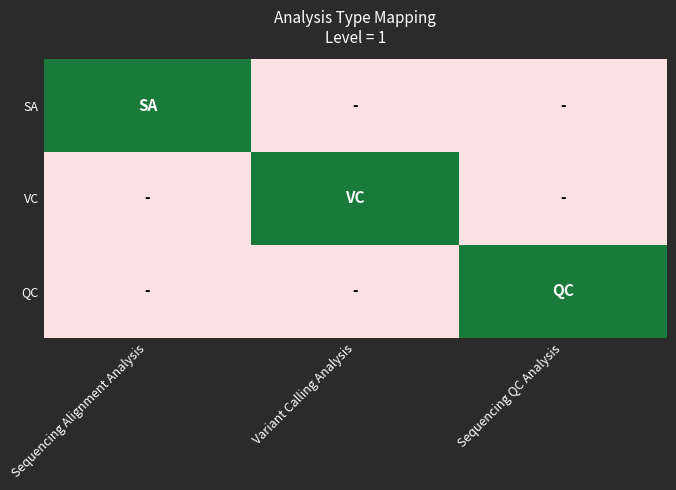

Reading right to left, what are all the values shown in this chart?

SA: Sequencing QC Analysis=0	Variant Calling Analysis=0	Sequencing Alignment Analysis=1
VC: Sequencing QC Analysis=0	Variant Calling Analysis=1	Sequencing Alignment Analysis=0
QC: Sequencing QC Analysis=1	Variant Calling Analysis=0	Sequencing Alignment Analysis=0